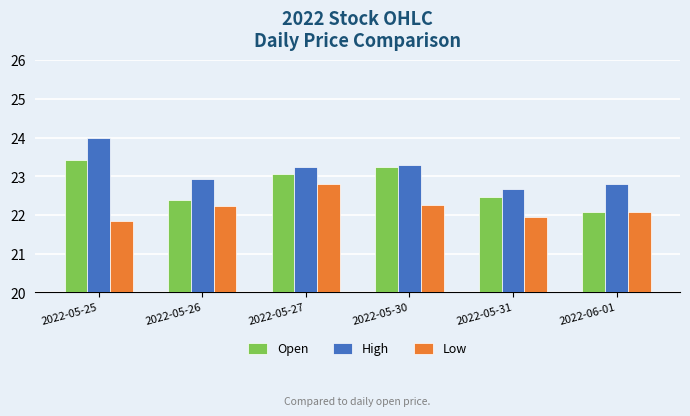

How many bars are there in each group?

3